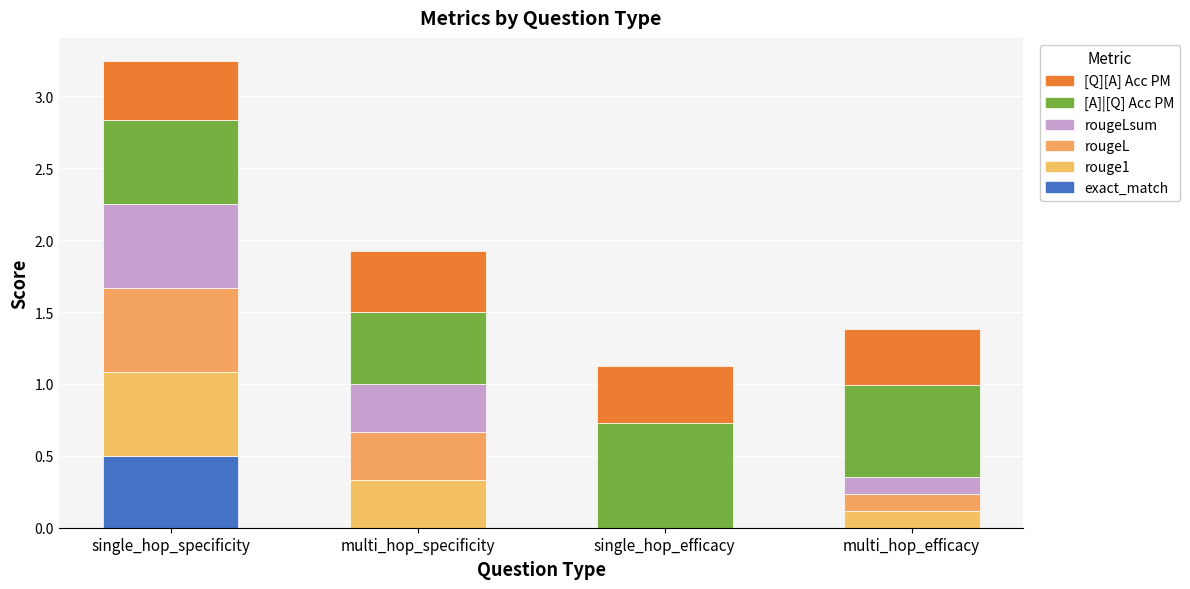

What is the label of the 3rd bar from the left?

single_hop_efficacy